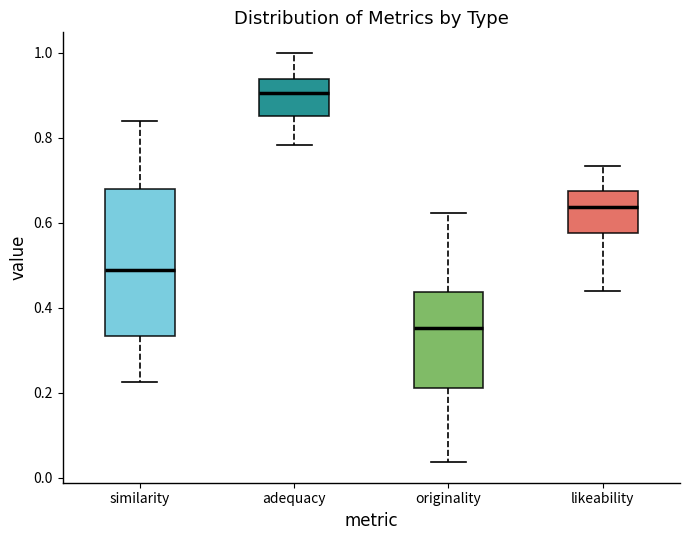

Comparing the boxes themselves (not the whiskers), which one is the tallest?

similarity